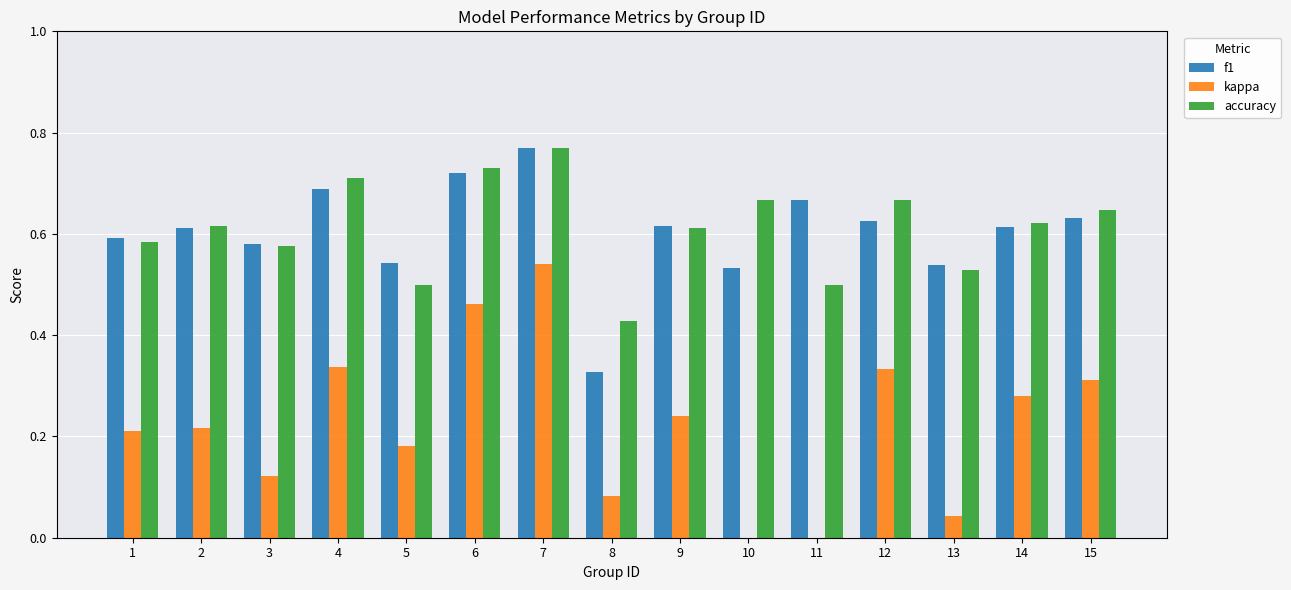

What are all the series names shown in the legend?

f1, kappa, accuracy